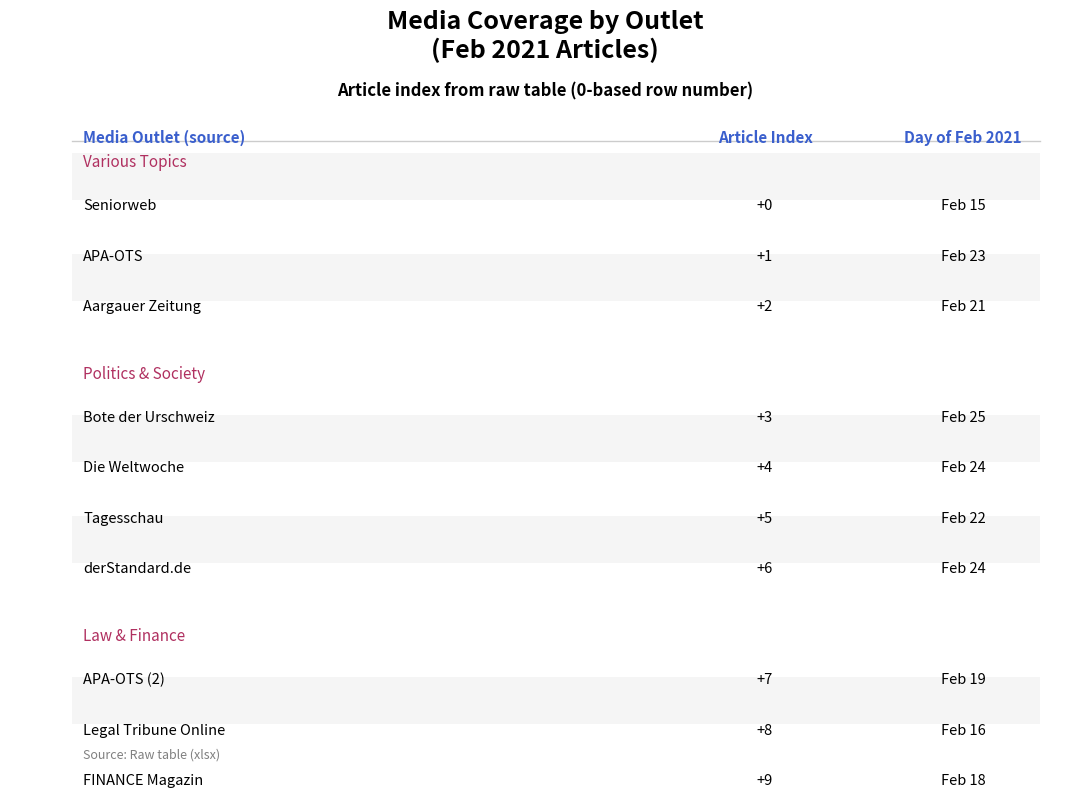

What is the sum of the values at Bote der Urschweiz and Legal Tribune Online?

11